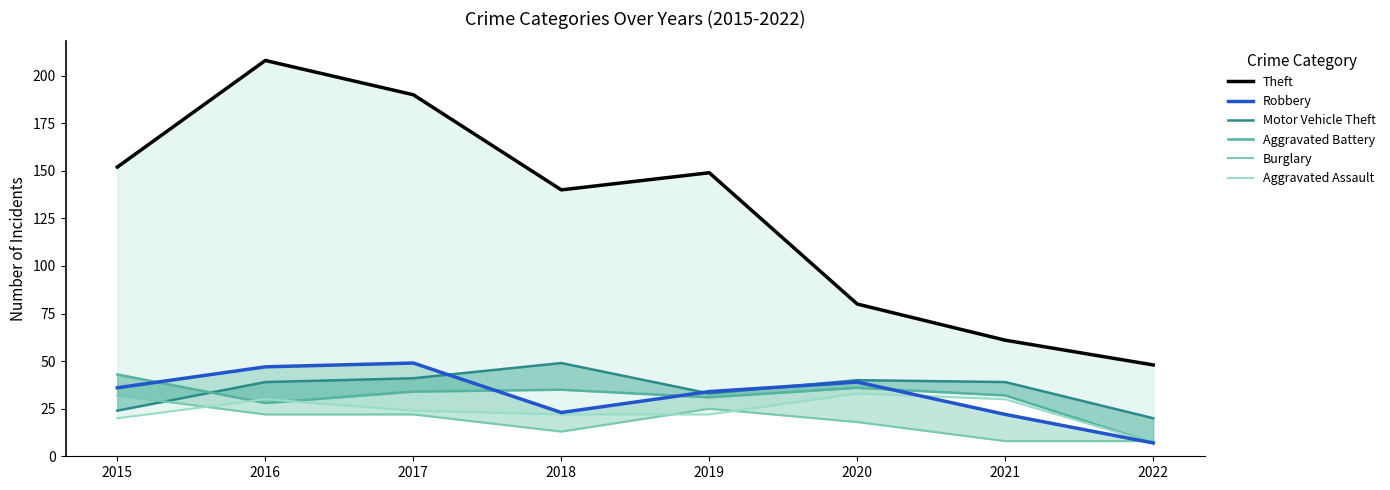

Reading left to right, extract all data points from this chart.

Theft: 2015=152	2016=208	2017=190	2018=140	2019=149	2020=80	2021=61	2022=48
Robbery: 2015=36	2016=47	2017=49	2018=23	2019=34	2020=39	2021=22	2022=7
Motor Vehicle Theft: 2015=24	2016=39	2017=41	2018=49	2019=33	2020=40	2021=39	2022=20
Aggravated Battery: 2015=43	2016=28	2017=34	2018=35	2019=31	2020=36	2021=32	2022=7
Burglary: 2015=32	2016=22	2017=22	2018=13	2019=25	2020=18	2021=8	2022=8
Aggravated Assault: 2015=20	2016=30	2017=24	2018=22	2019=22	2020=33	2021=30	2022=7